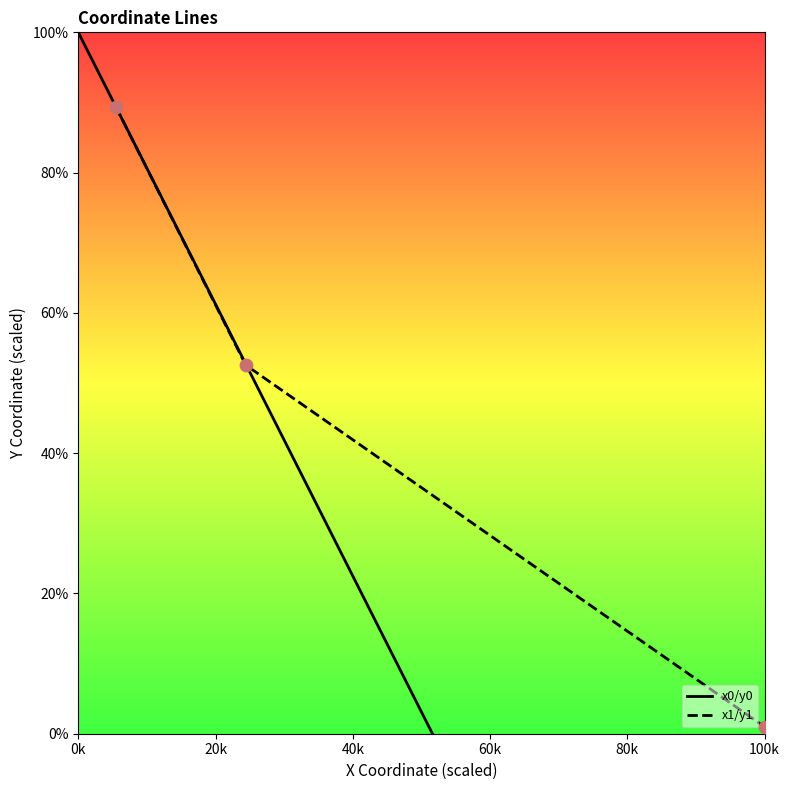

What is the maximum value for x1/y1?

89.4